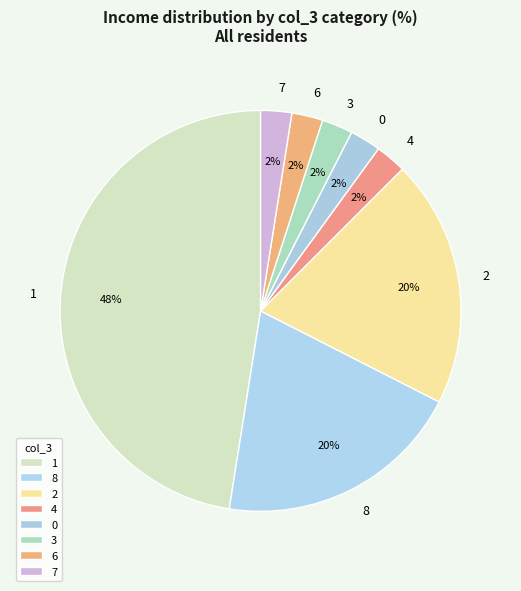

To the nearest percent, what is the combined percentage of 3 and 8?

23%